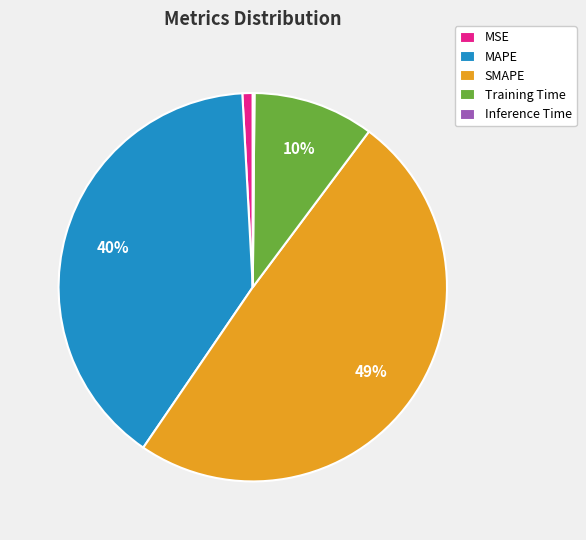

What is the largest slice in the pie chart?

SMAPE